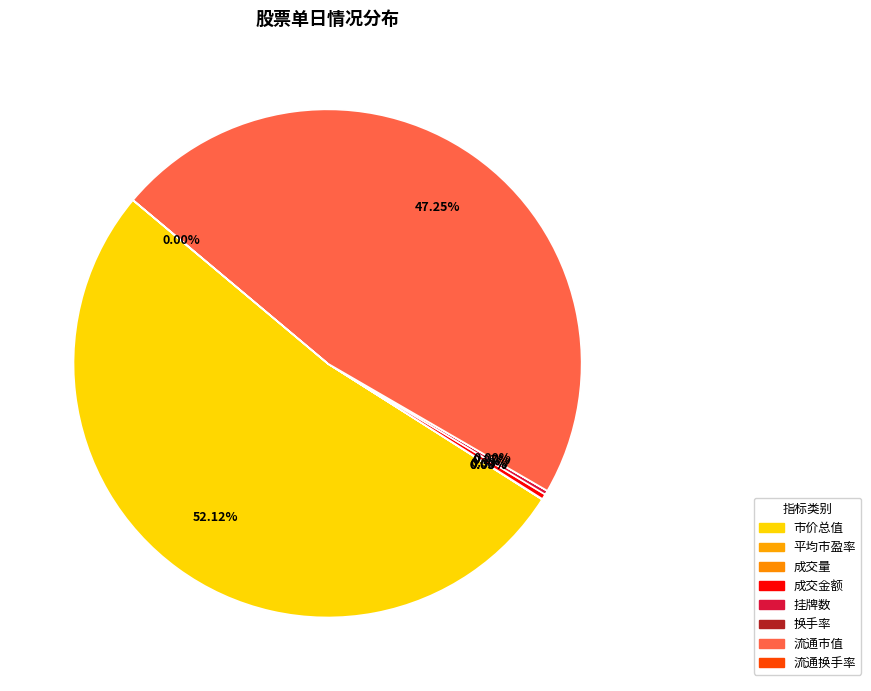

Does 市价总值 represent more than half of the total?

Yes